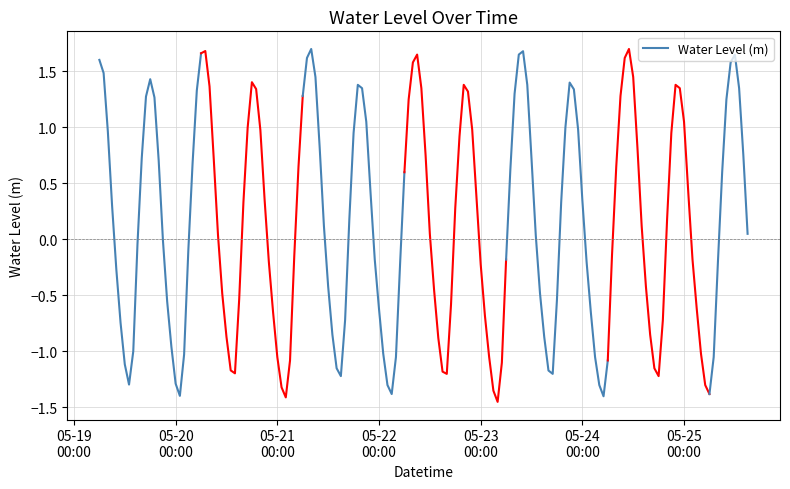

How many positive values are there?

12